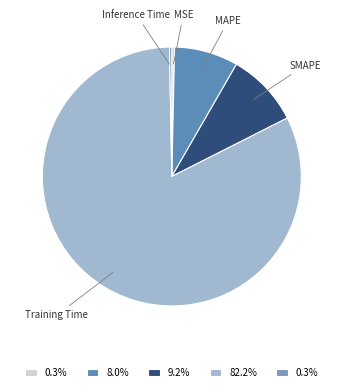

Which has a higher value, MSE or SMAPE?

SMAPE